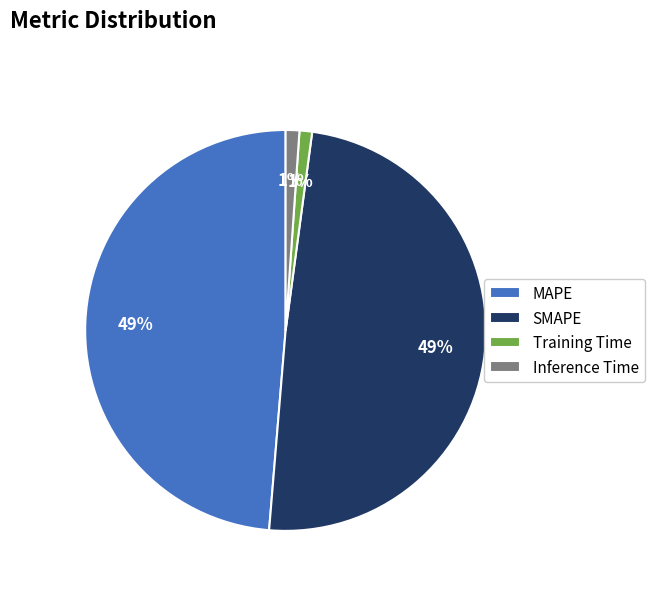

Does SMAPE account for over 50% of the chart?

No